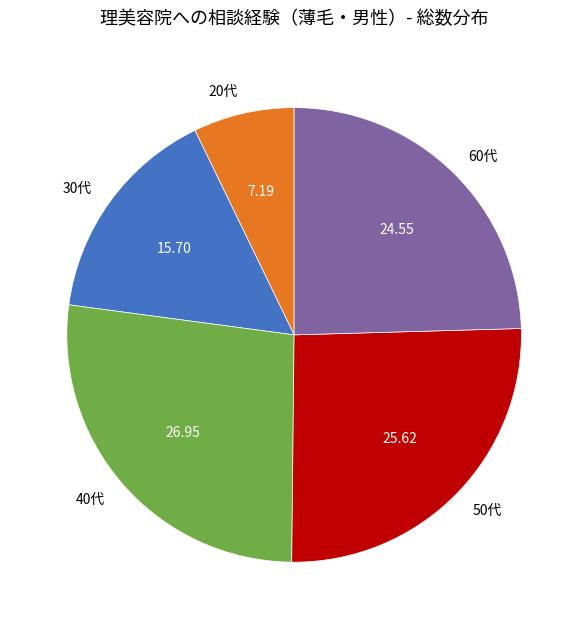

Is there any slice that represents more than half of the pie?

No